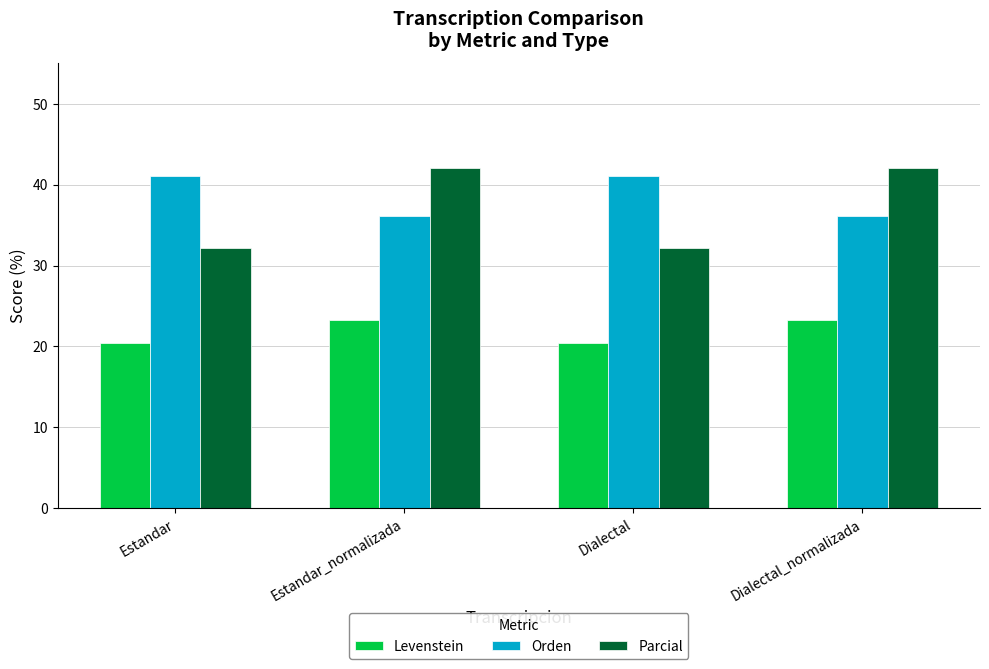

Is it true that Levenstein equals 23.3 at Dialectal_normalizada?

True